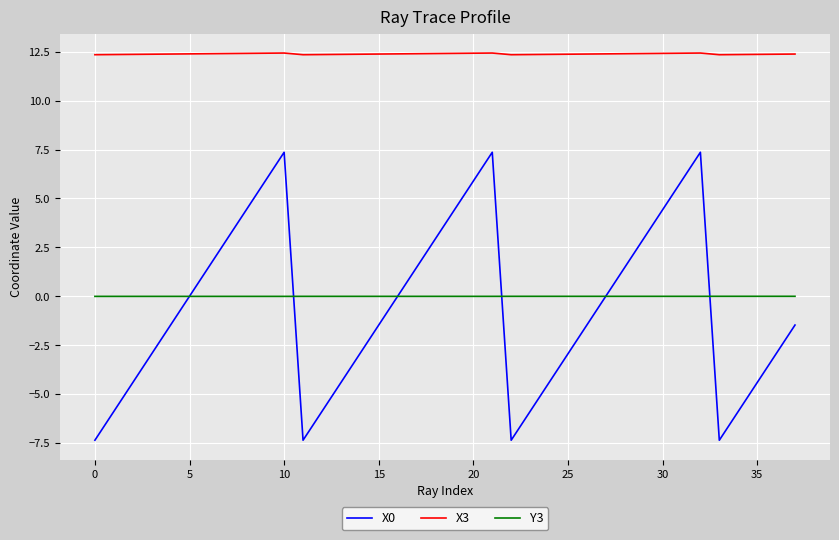

How many times do X0 and Y3 cross each other?

6